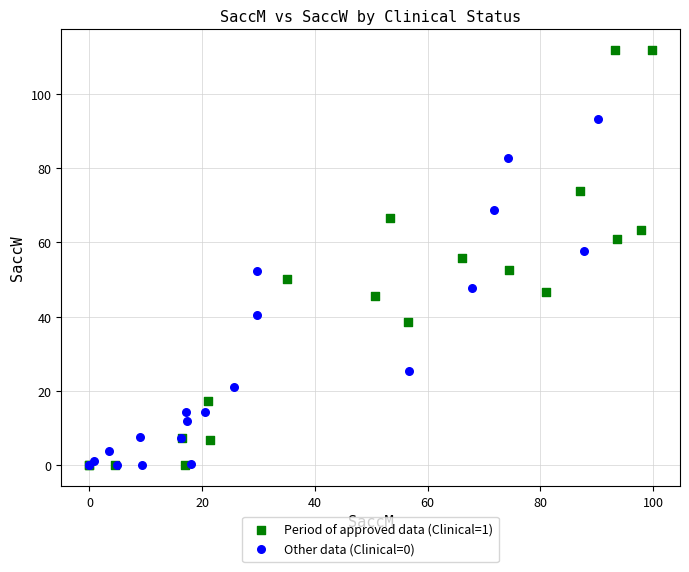

Which series reaches the maximum Y coordinate?

Period of approved data (Clinical=1)